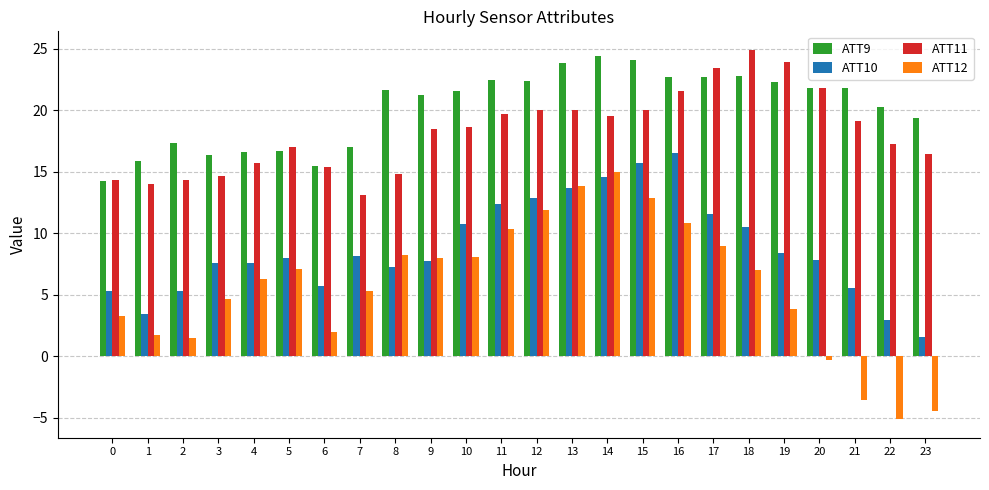

What is the sum of all ATT12 values?

137.1